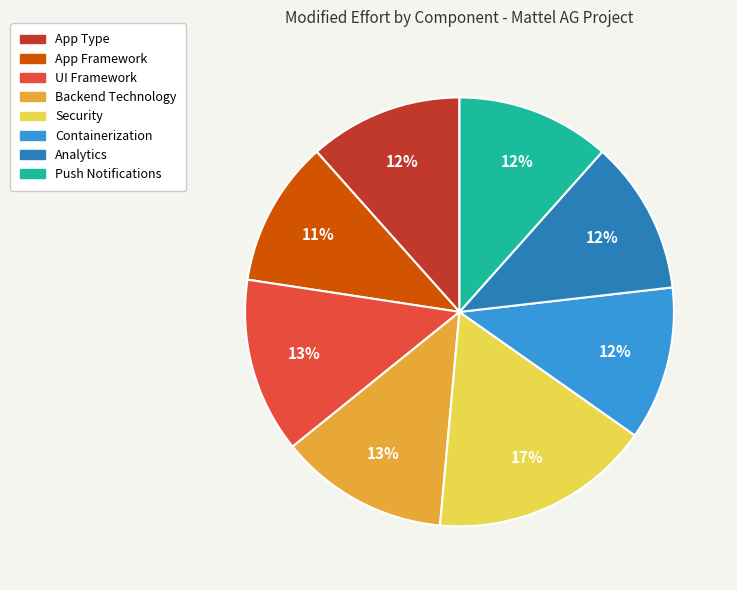

To the nearest percent, what is the difference between the largest and smallest slice percentages?

6%